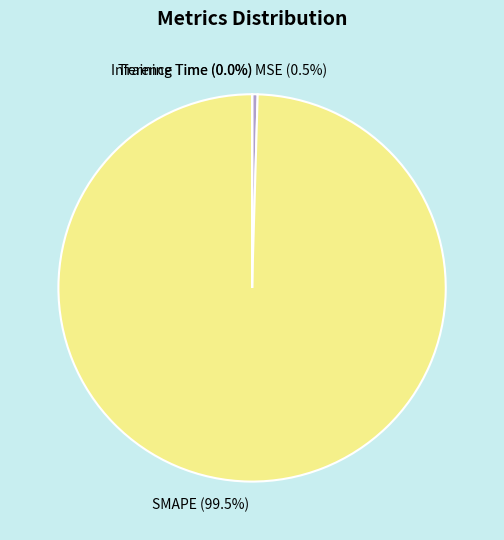

To the nearest percent, what is the average slice percentage?

25%